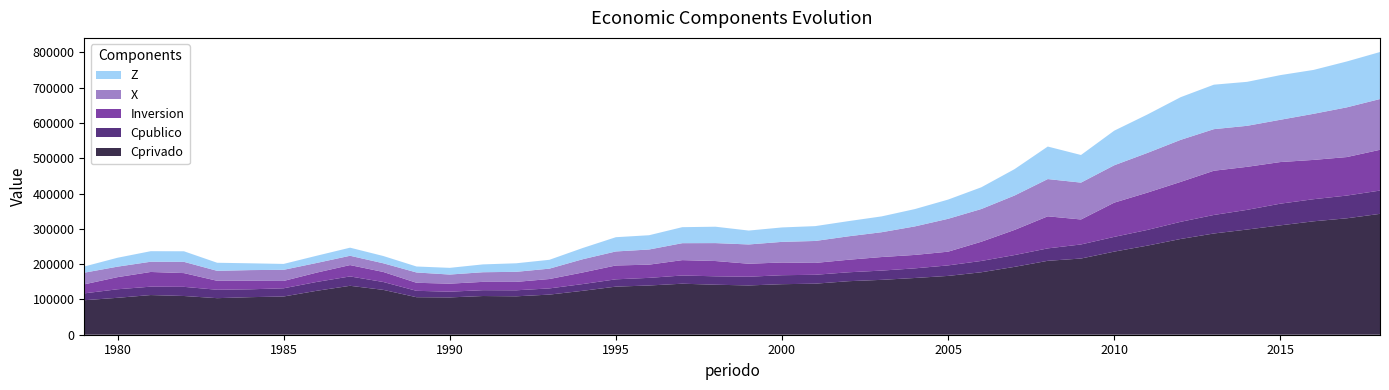

Reading right to left, extract all data points from this chart.

Cprivado: 342501.1	329870.4	321383.4	309917.4	298044.7	286857.2	271304.7	252506.8	235492.0	215885.1	209436.6	192316.0	177006.0	166654.0	160769.0	155487.0	151674.0	144629.0	143191.0	139666.0	141698.0	144555.0	139501.0	136275.0	124433.0	113680.0	108852.0	109665.0	105735.0	106319.0	127082.0	138641.0	124563.0	108307.0	106445.0	103589.0	109726.0	112440.0	104622.0	97732.0
Cpublico: 65974.3	64425.0	62615.1	61431.2	55783.8	52501.7	48650.9	44478.0	41767.8	39900.9	35196.5	33424.0	32046.0	29783.0	27299.0	26224.0	25240.0	25240.0	25444.0	24679.0	23844.0	23262.0	21619.0	20708.0	19086.0	17563.0	17037.0	16568.0	16249.0	18091.0	22354.0	26538.0	25101.0	23252.0	22270.0	23837.0	25954.0	23736.0	24185.0	19469.0
Inversion: 115500.2	109107.6	111343.0	117917.1	121912.3	125301.7	113104.4	105718.4	96985.7	70776.7	90910.8	71187.8	54437.0	38877.5	38026.1	38435.4	35513.5	33580.1	36034.8	36796.7	43278.5	43560.6	37426.5	39205.1	32817.5	26580.8	23851.6	23542.5	22711.6	22747.9	28404.3	32176.8	26448.2	20821.2	24101.4	25396.4	38944.4	41652.0	34291.7	25566.4
X: 143854.4	140834.0	130608.9	119781.5	116200.7	117803.6	119090.5	112458.2	105861.0	104421.4	105495.3	97501.4	92696.1	93127.9	80806.9	70291.0	66394.5	62203.3	58430.3	54616.4	50793.5	48021.0	42912.5	39743.5	37496.6	29370.9	28481.5	27297.1	25797.0	29218.0	24600.6	26350.9	27328.2	31534.4	30287.8	28197.2	31856.0	28972.6	29746.6	32989.4
Z: 133204.1	130022.1	124369.3	126541.3	124633.6	126029.2	120951.5	108905.4	98025.5	78291.1	92169.2	74736.2	61587.3	54471.3	49131.2	44844.8	43049.1	42072.9	40893.4	39381.4	46423.9	45370.4	40449.8	40395.5	31789.5	25101.7	24205.1	22218.5	19000.6	16939.9	20618.9	22928.7	20459.3	16695.6	19262.2	22883.6	29973.4	29899.6	25249.3	17562.8